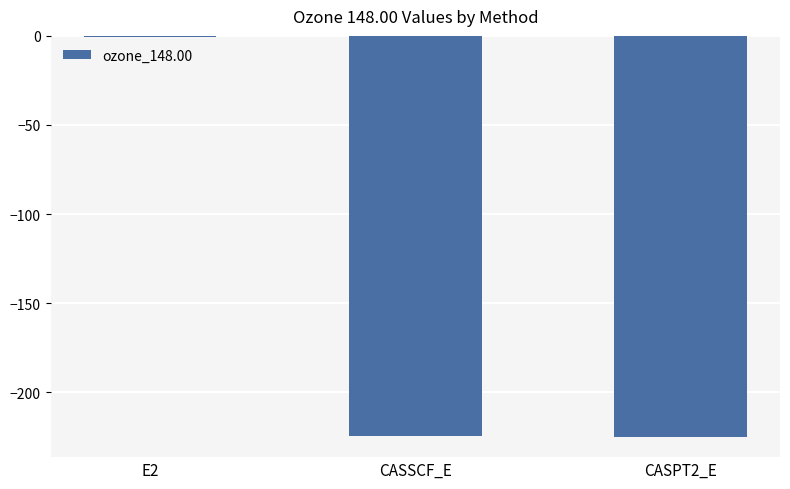

The chart shows a value of -339.4 at CASSCF_E. True or false?

False